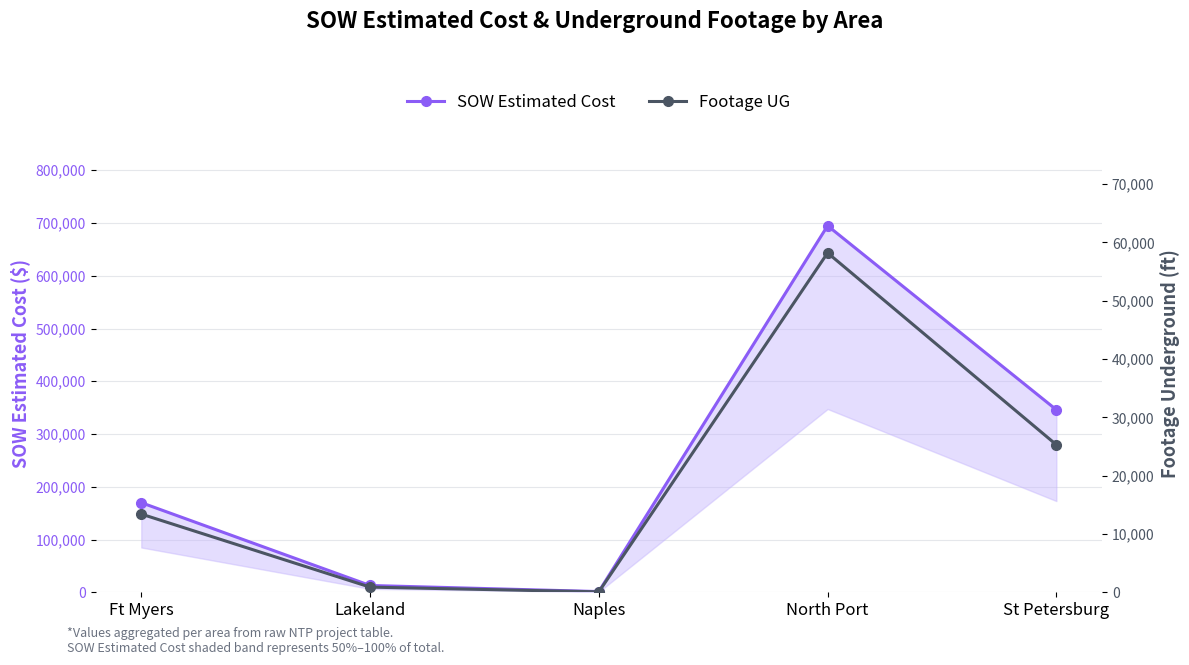

At which label does Footage UG first exceed 13411?

North Port